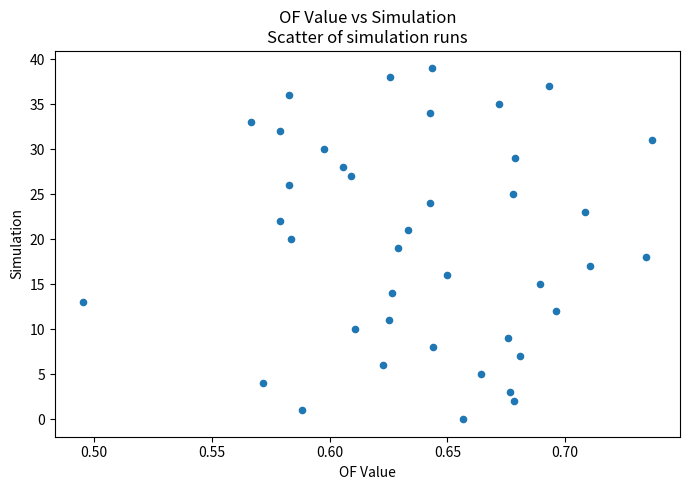

What is the range of Y values (max minus min)?

39